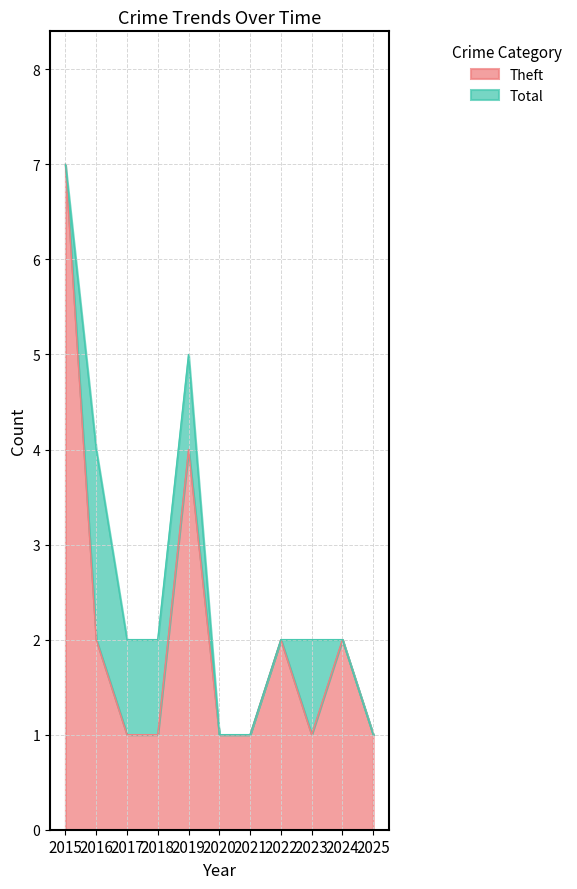

How many lines are shown in the chart?

2